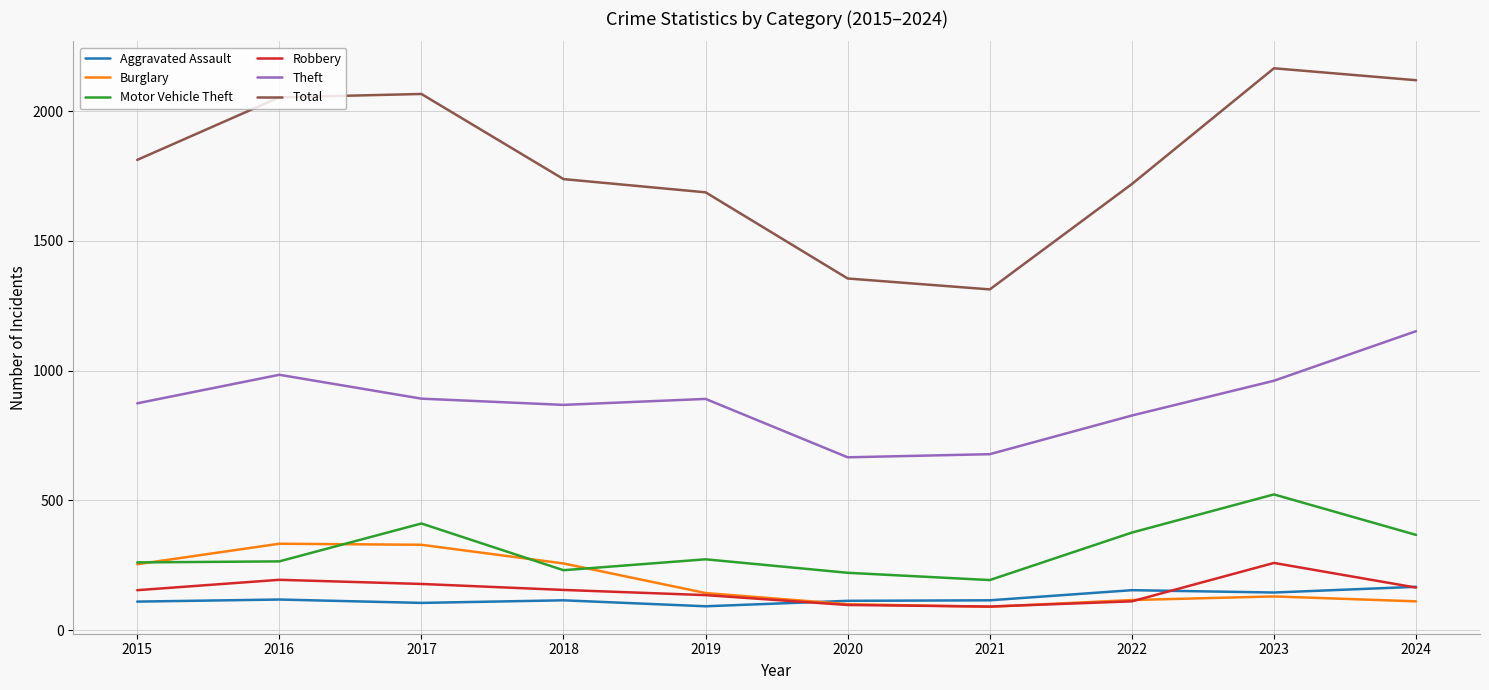

What is the maximum value shown in the chart?

2165